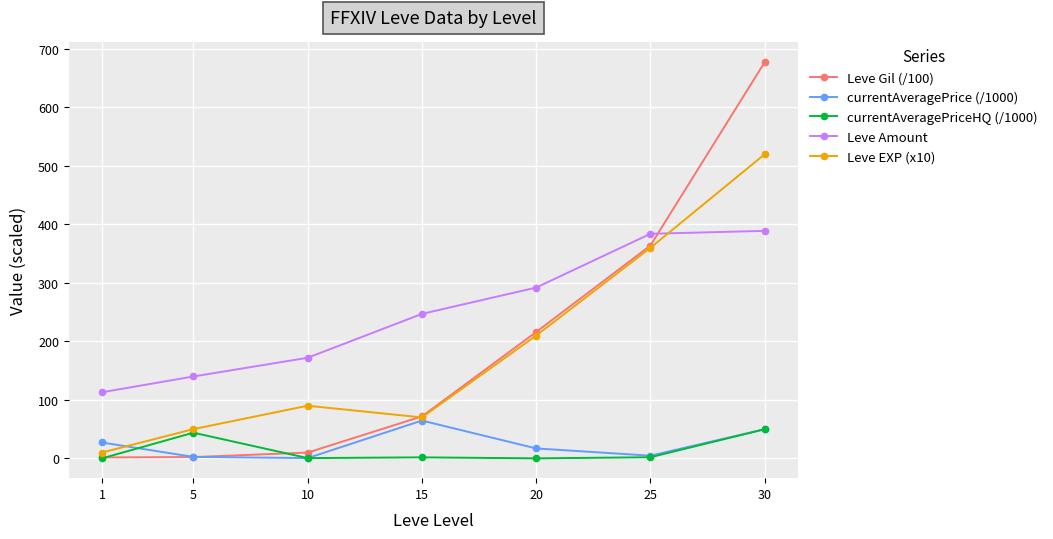

True or false: Leve Amount and currentAveragePriceHQ (/1000) intersect in this chart.

False